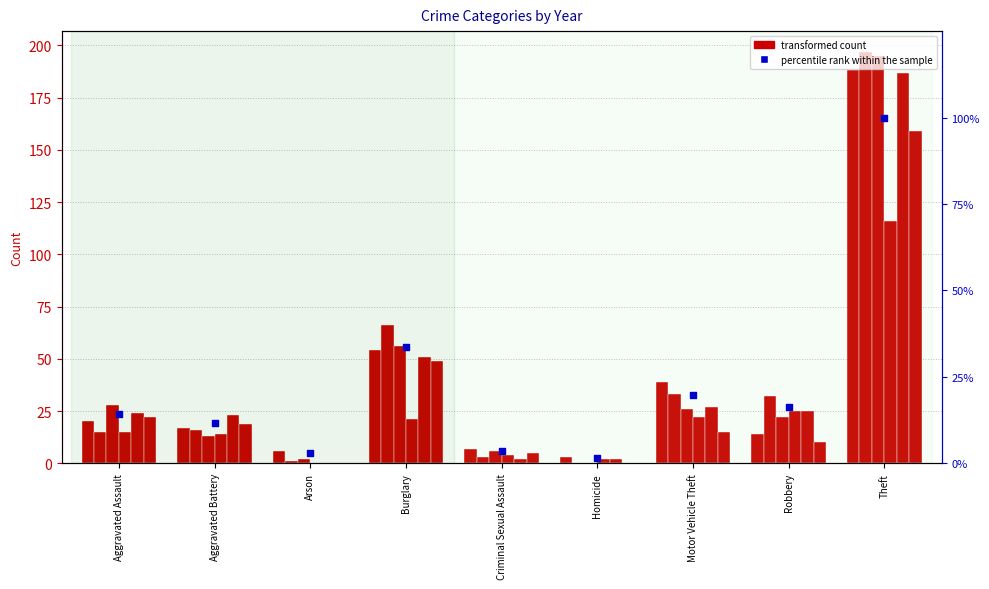

Between Arson and Criminal Sexual Assault, which is larger?

Criminal Sexual Assault